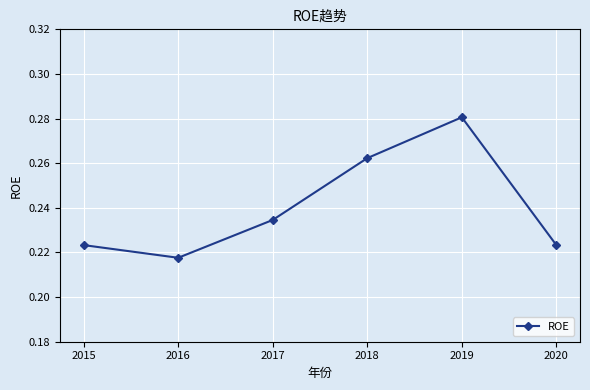

Which label corresponds to the largest value in the chart?

2019